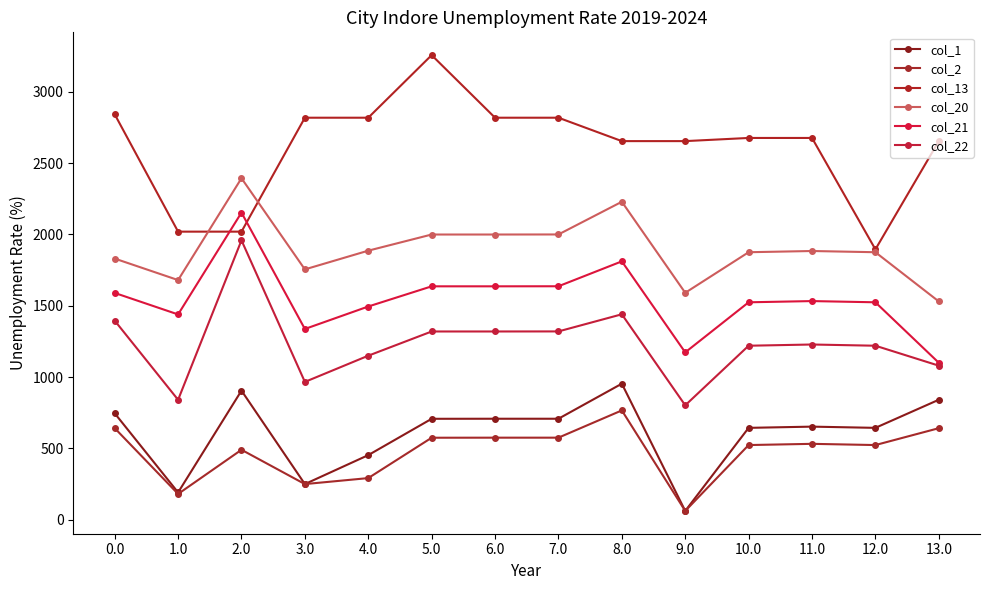

The value of col_20 at 7.0 is 1999.3. True or false?

True